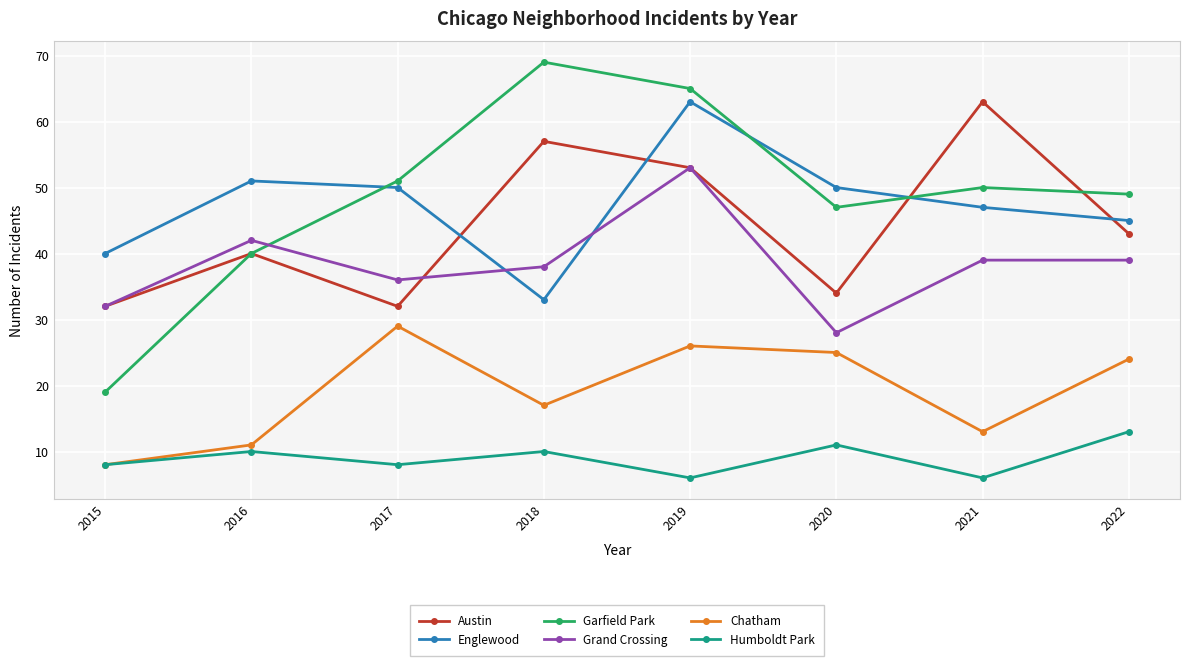

How many values in the Englewood series are below 50?

4